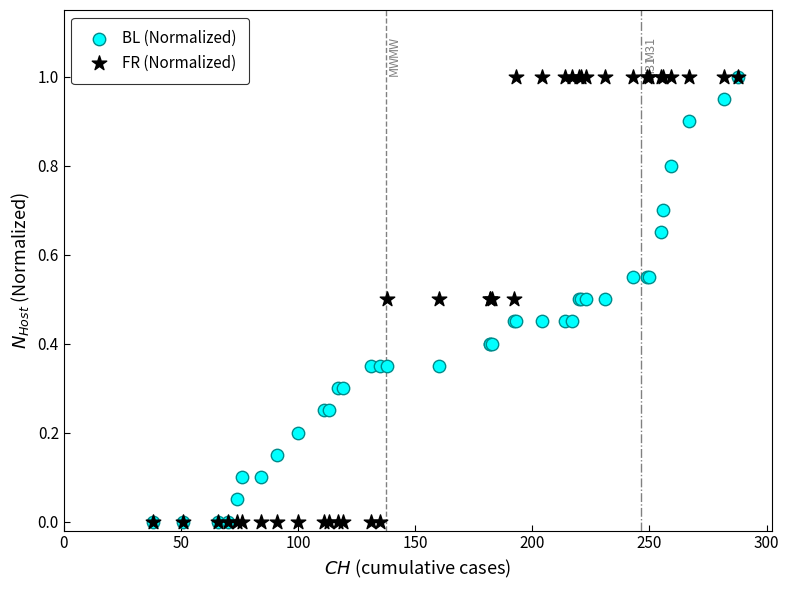

What are all the series names shown in the legend?

BL (Normalized), FR (Normalized)